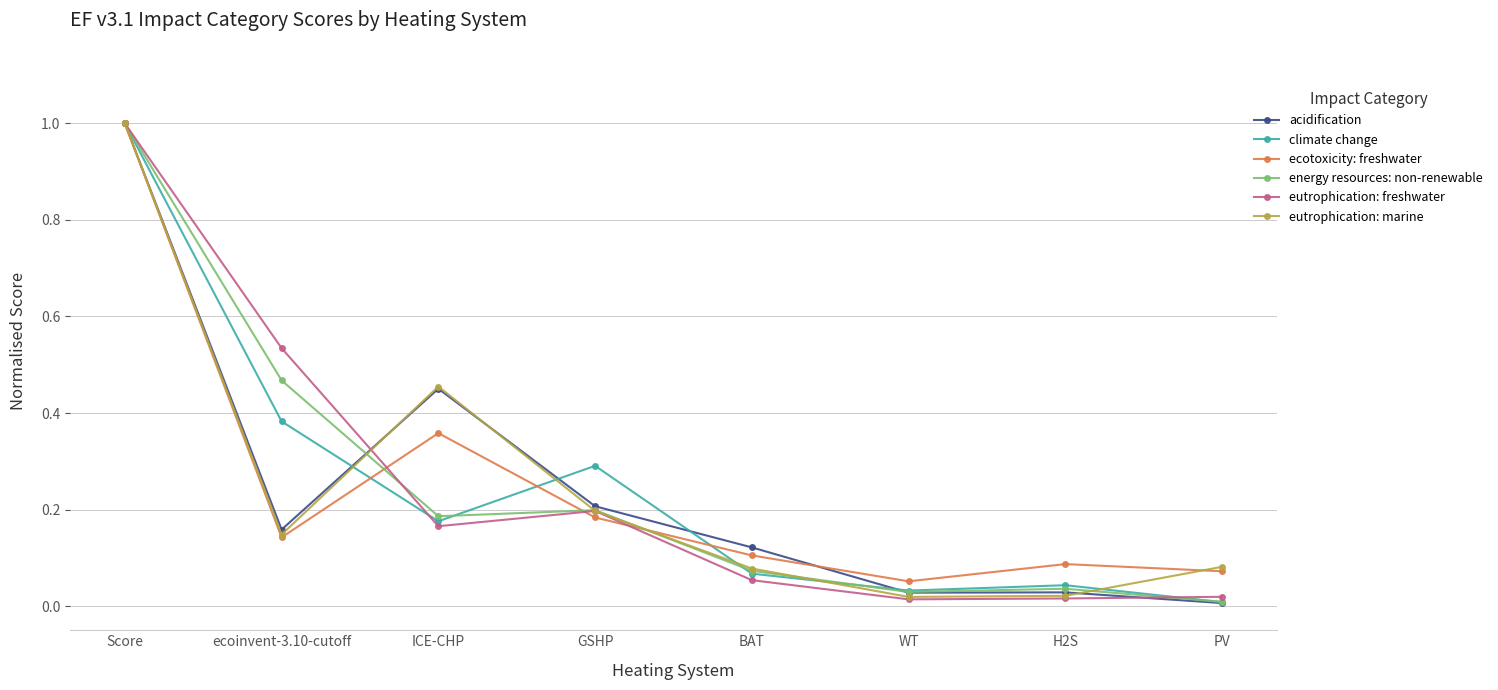

Where is the first local maximum for acidification?

ICE-CHP